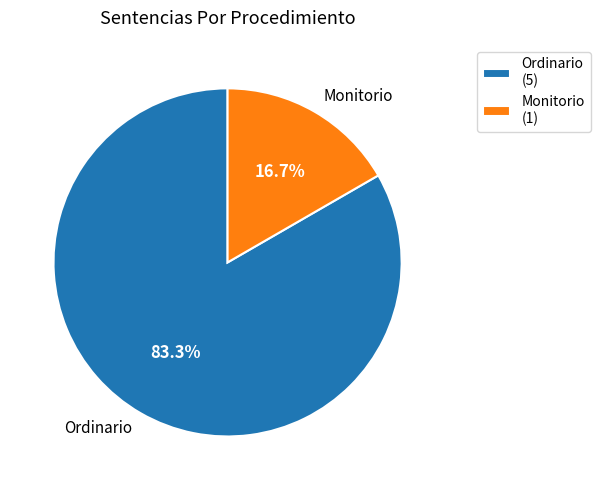

Which category has the smallest portion of the pie?

Monitorio